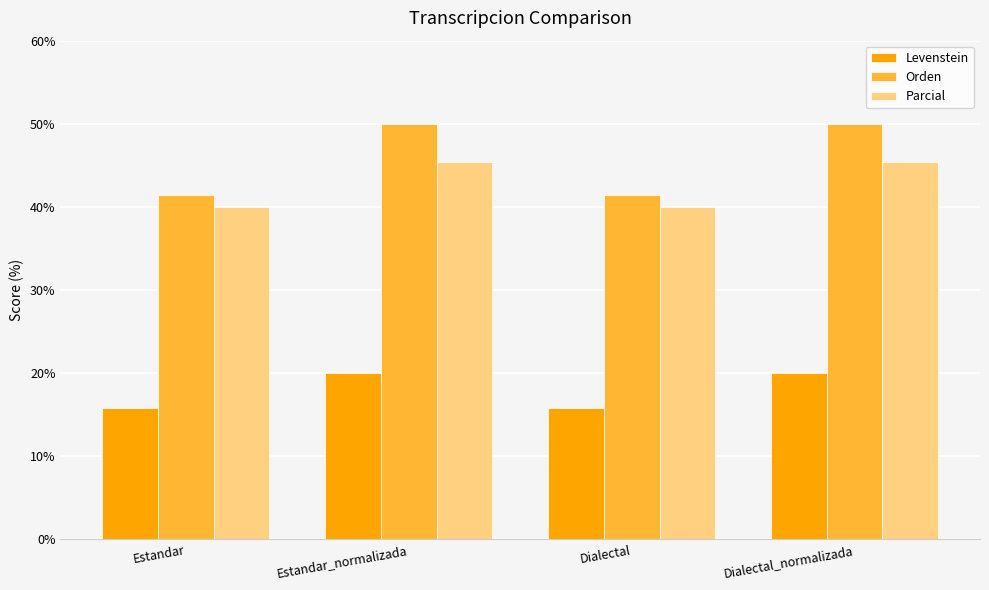

Which series has the largest range (max minus min)?

Orden